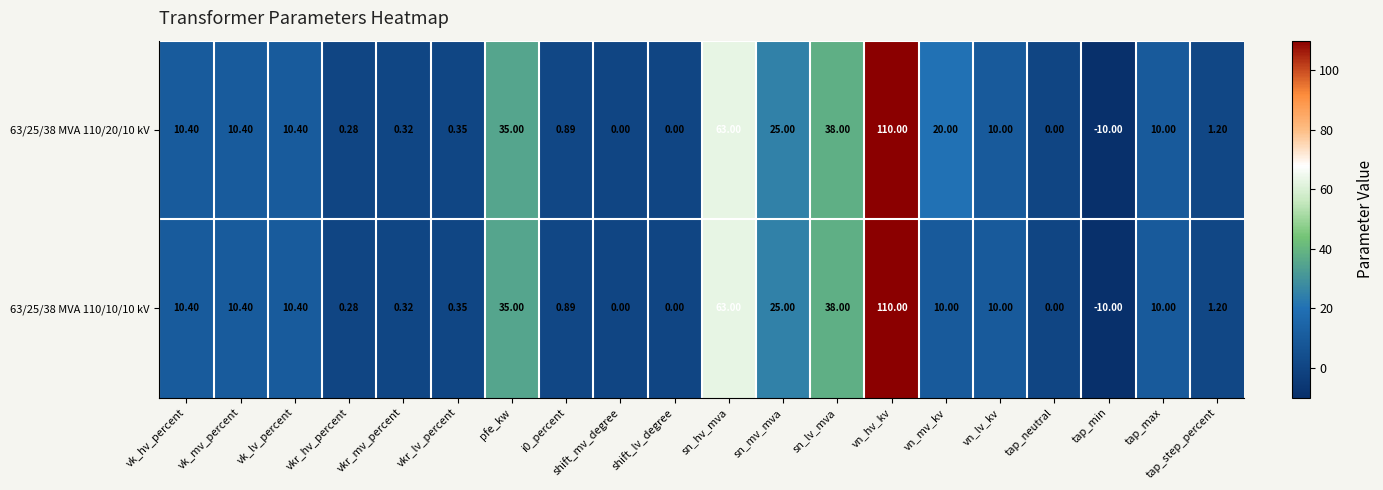

What is the smallest value displayed?

-10.0